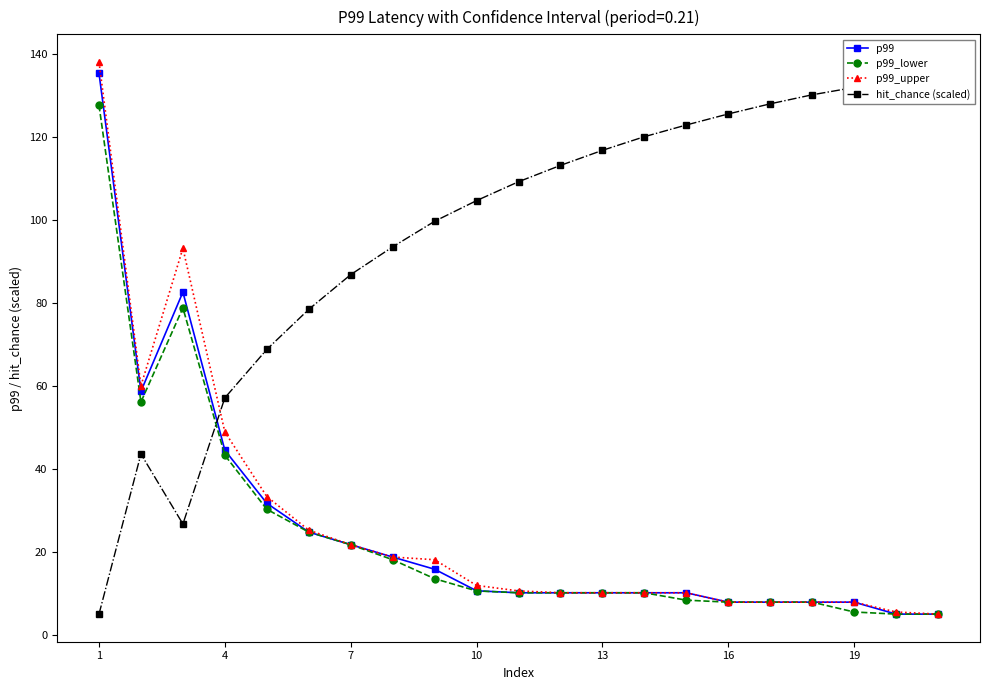

What are all the series names shown in the legend?

p99, p99_lower, p99_upper, hit_chance (scaled)